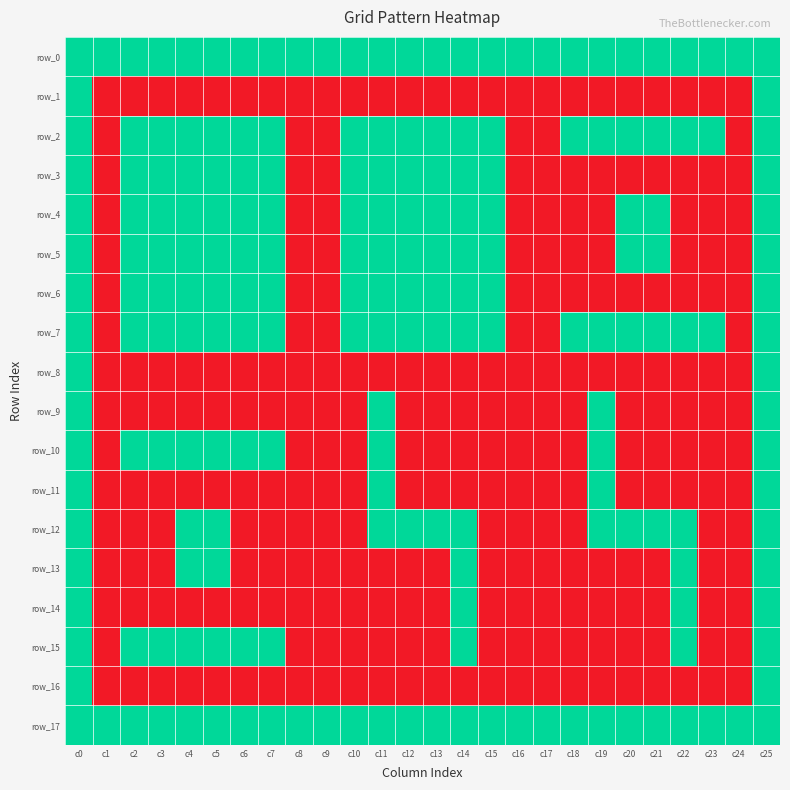

Which series has the largest range (max minus min)?

row_1